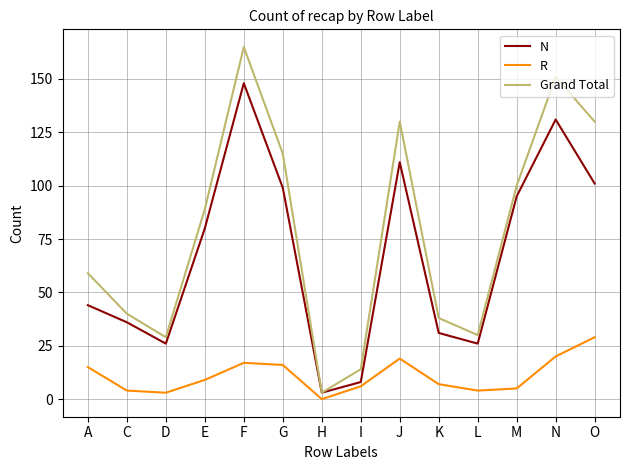

What are all the series names shown in the legend?

N, R, Grand Total